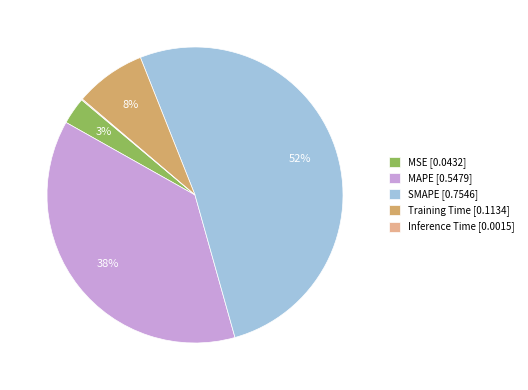

Does MSE represent more than half of the total?

No